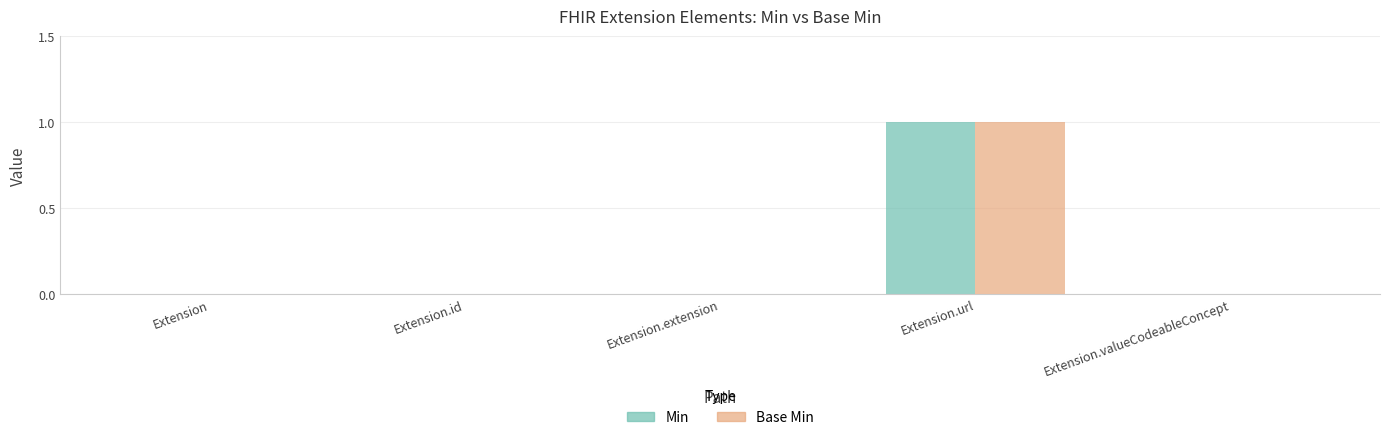

How many Min values are between 0 and 1?

5